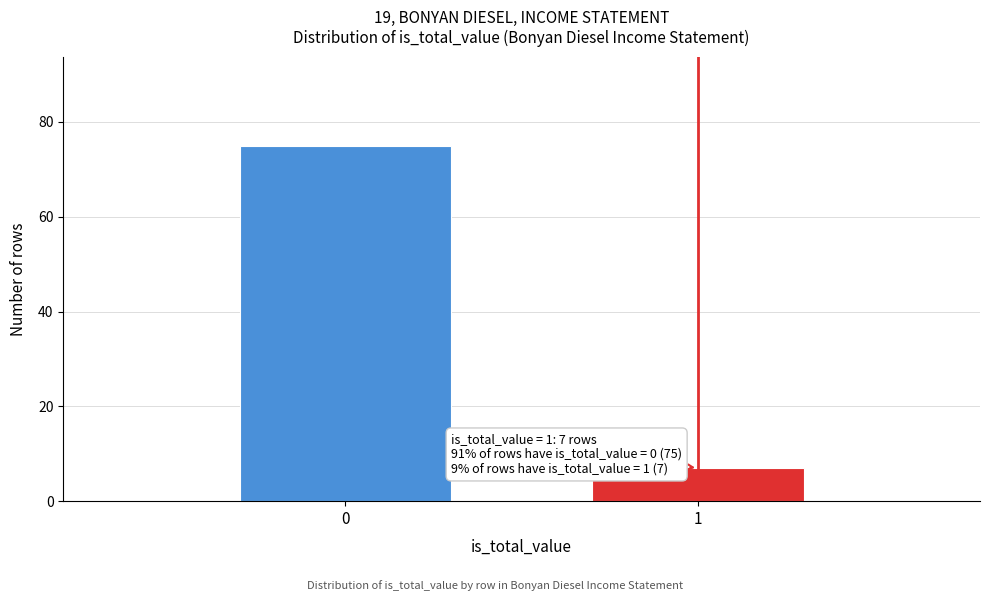

Reading right to left, list all the values displayed in this chart.

1=7	0=75